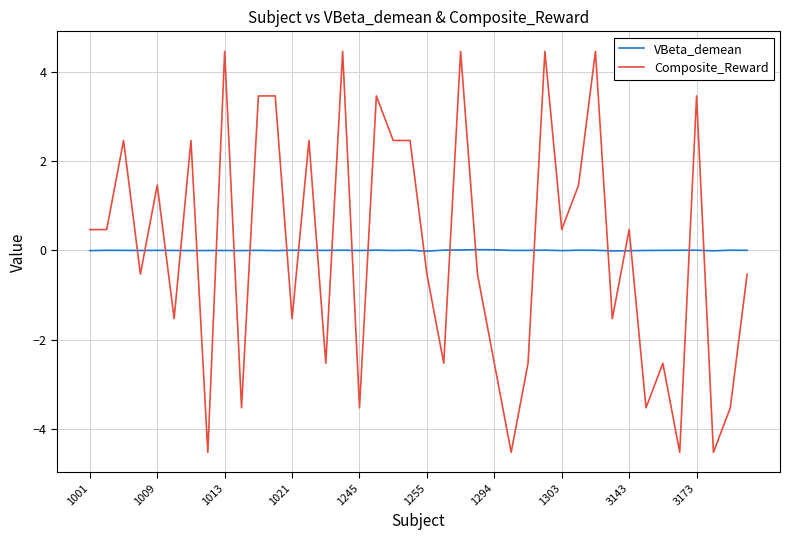

Which series has the widest spread of values?

Composite_Reward